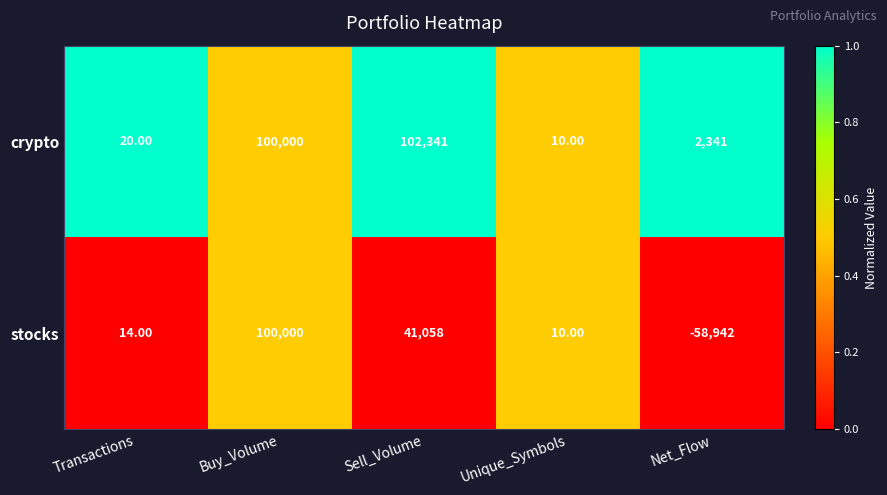

What is the difference between the stocks values at Unique_Symbols and Sell_Volume?

41048